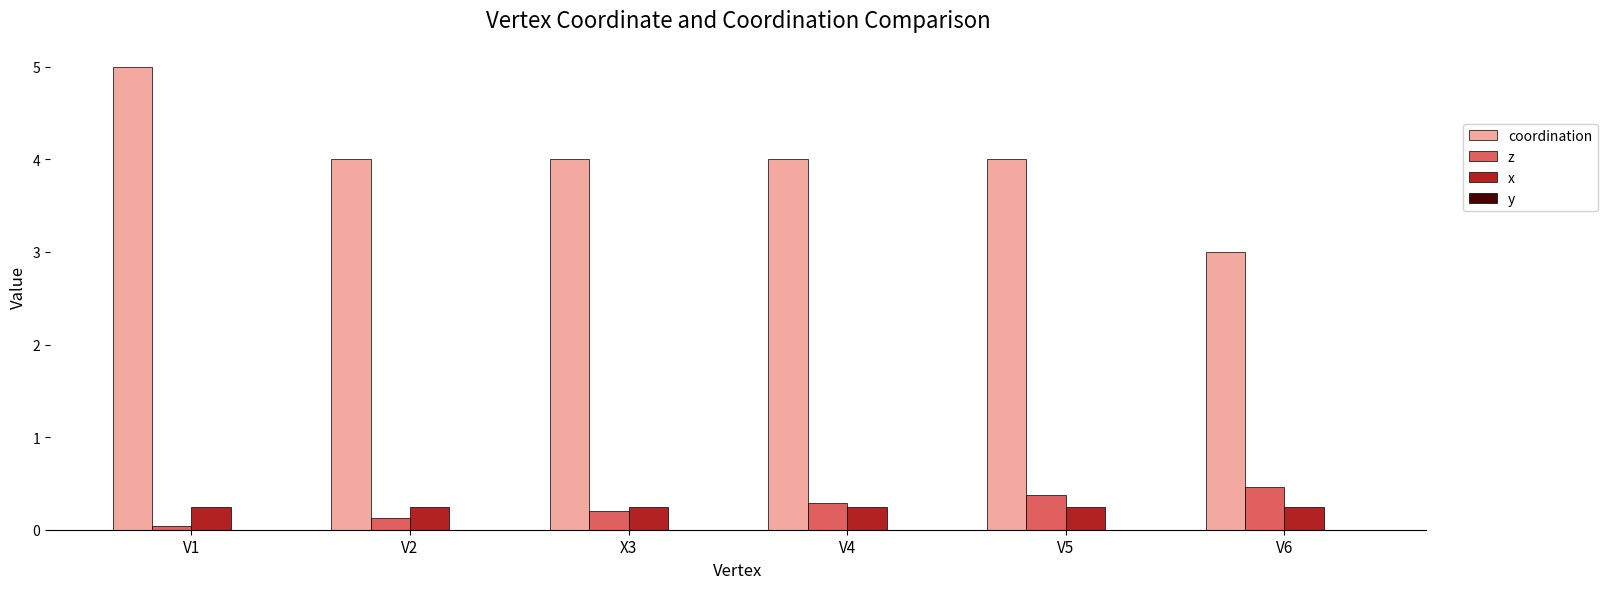

At how many categories does at least one series exceed 2?

6